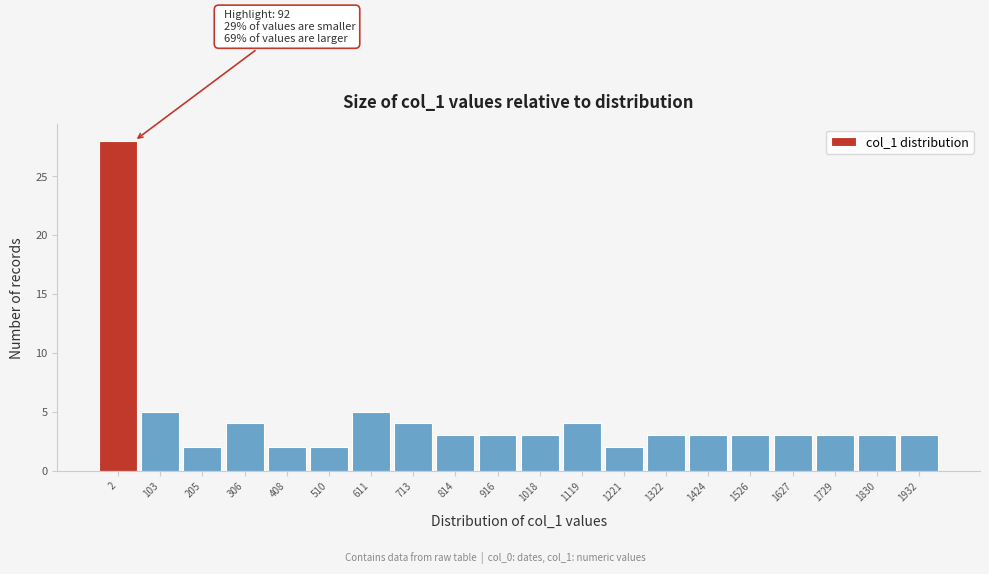

Reading right to left, transcribe all the data shown in this chart.

3	3	3	3	3	3	3	2	4	3	3	3	4	5	2	2	4	2	5	28